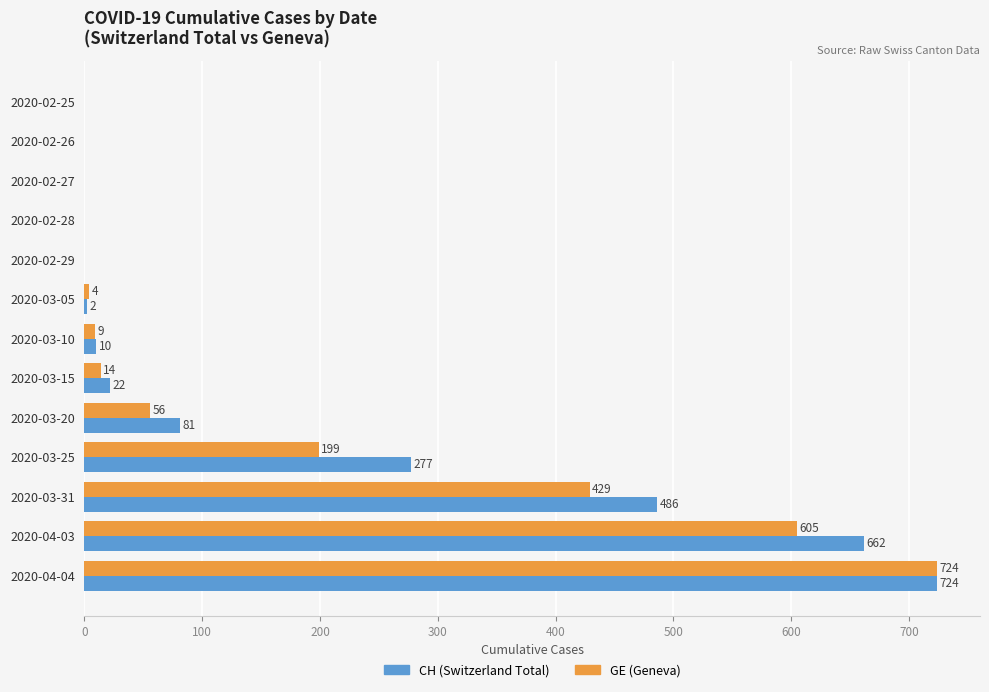

Which series has the largest total across all categories?

CH (Switzerland Total)